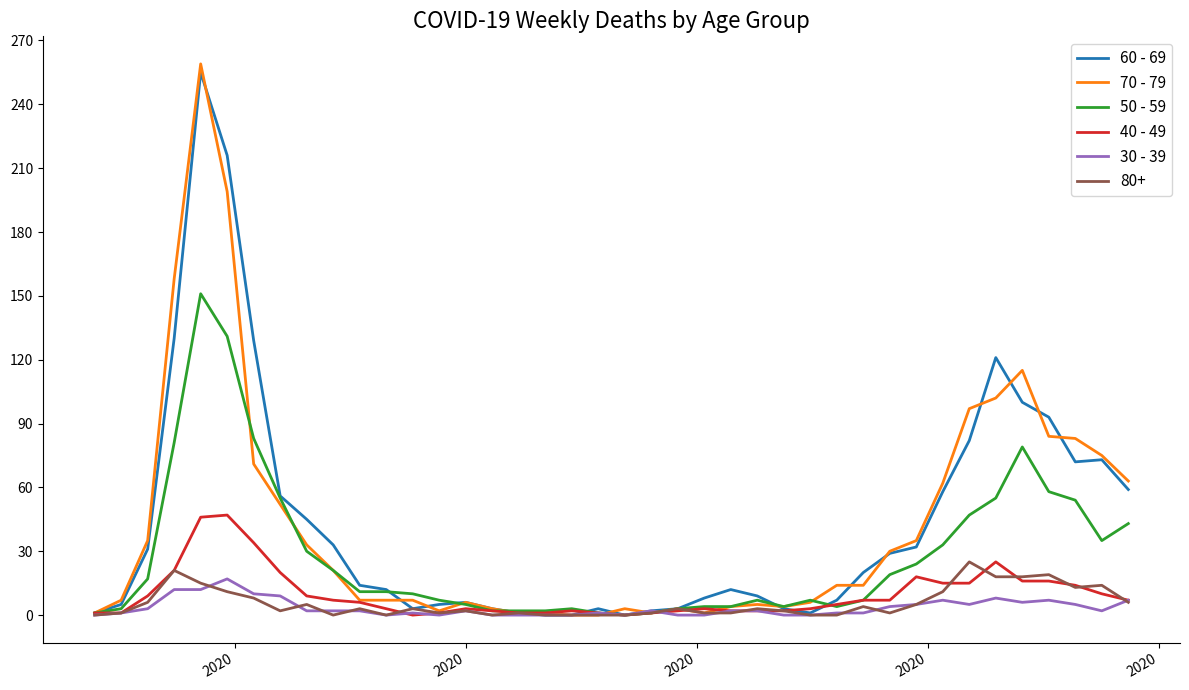

Which series ends up on top after the final intersection of 70 - 79 and 60 - 69?

70 - 79